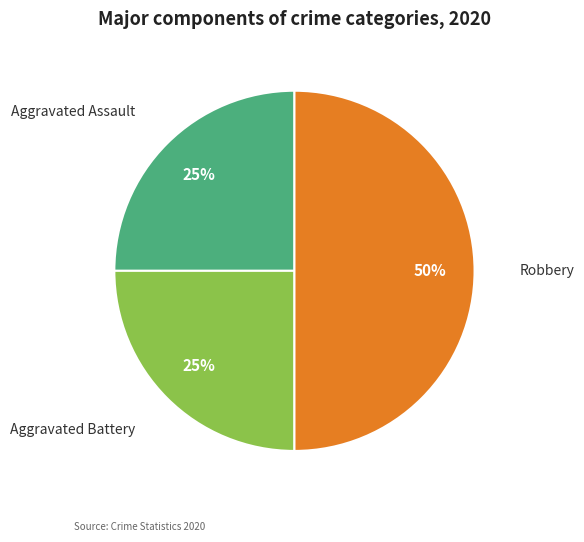

What percentage is the Aggravated Assault slice, to the nearest percent?

25%